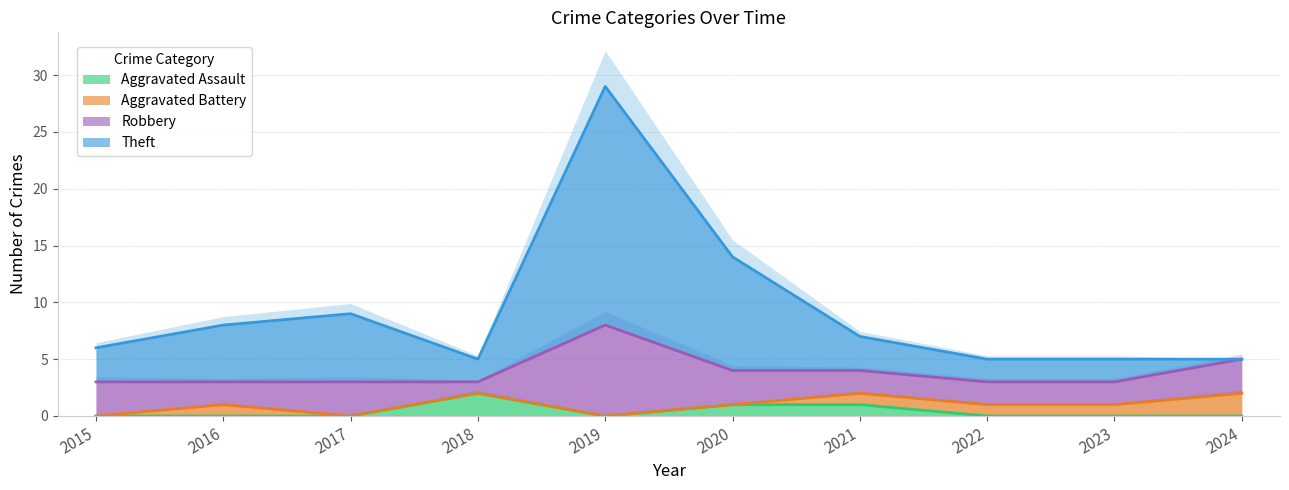

Which series has the largest total across all categories?

Theft